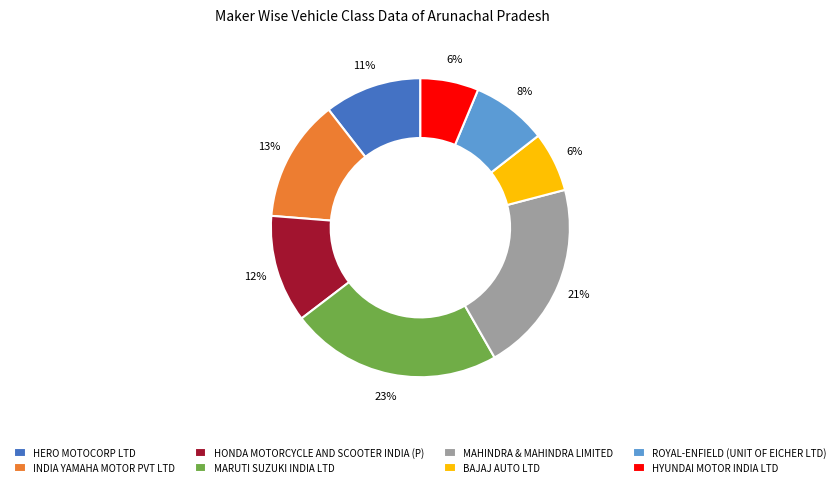

How many segments does this pie chart have?

8